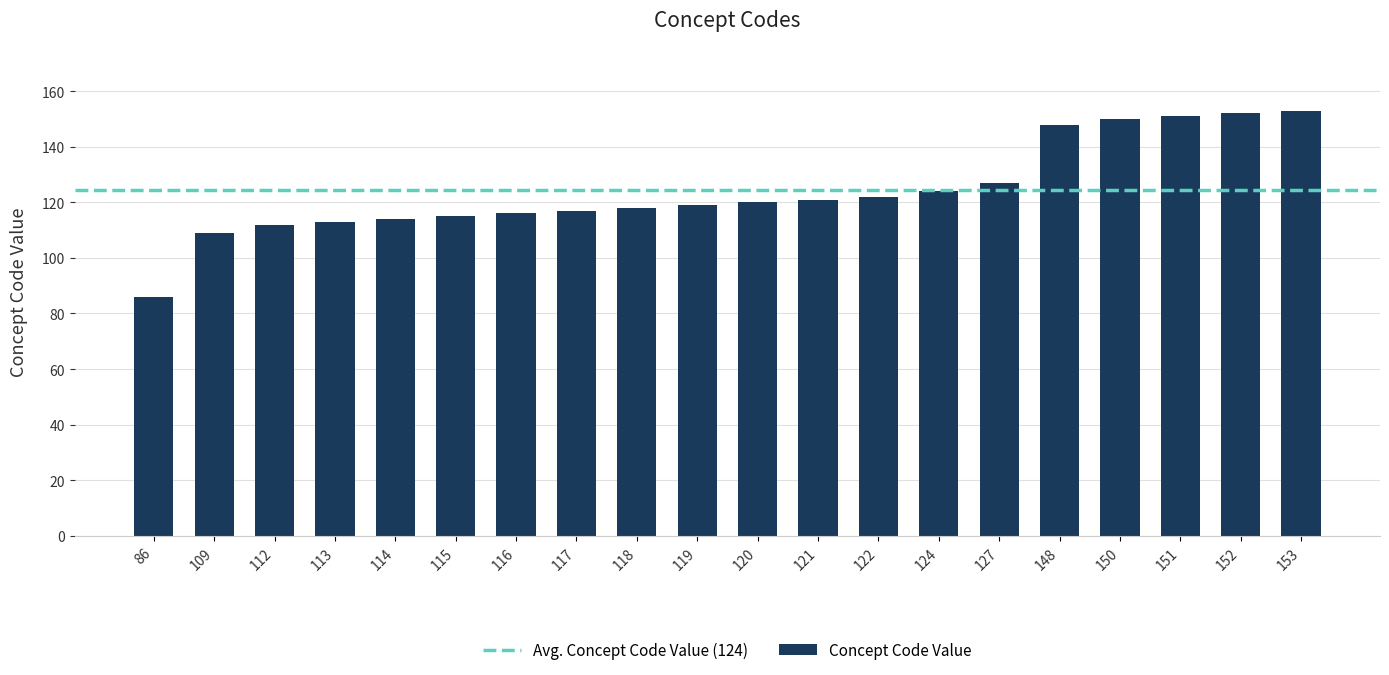

What is the sum of all values?

2487